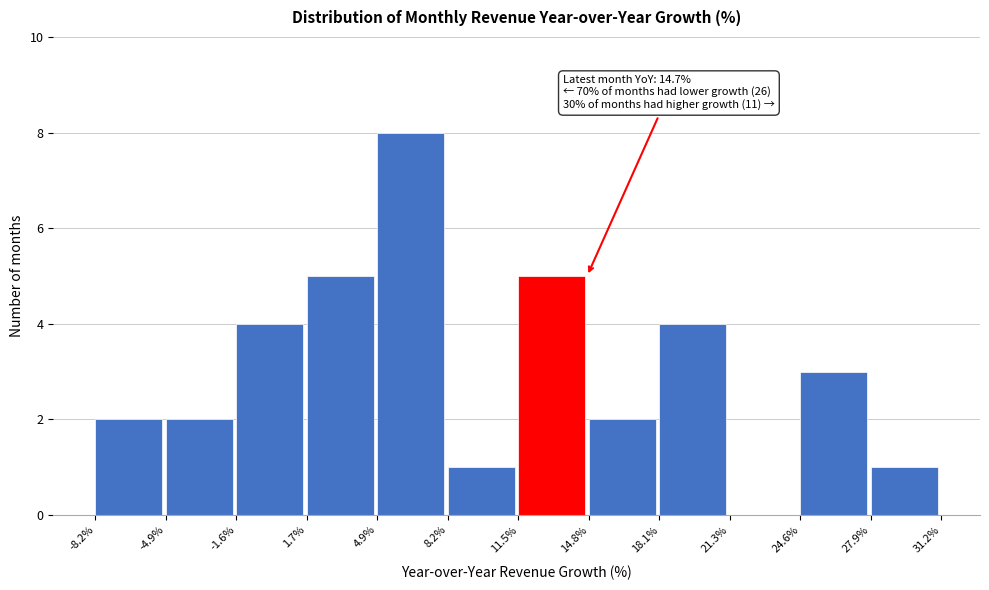

Which range on the x-axis has the tallest bar?

4.9% to 8.2%